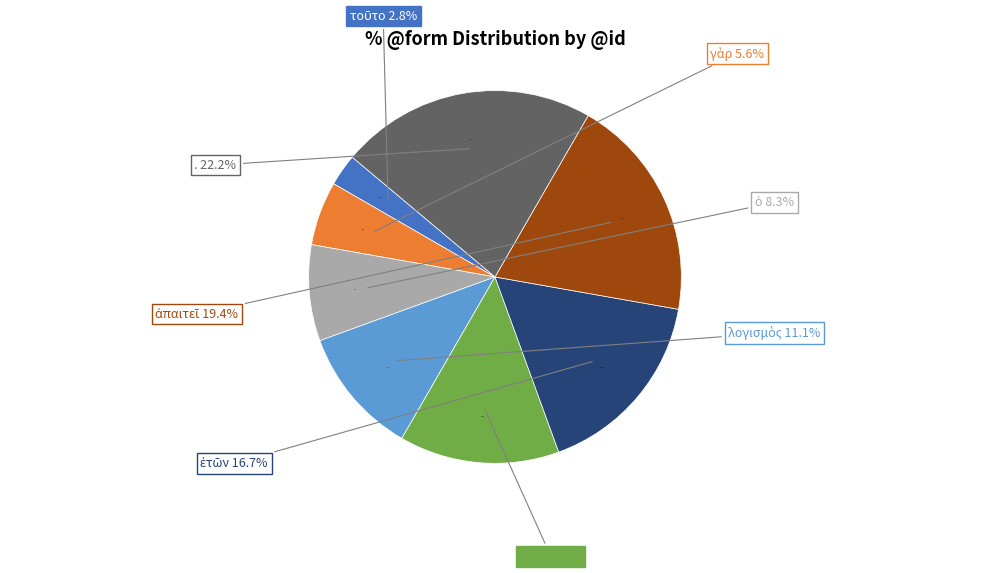

To the nearest percent, what percentage of the pie is λογισμὸς?

11%